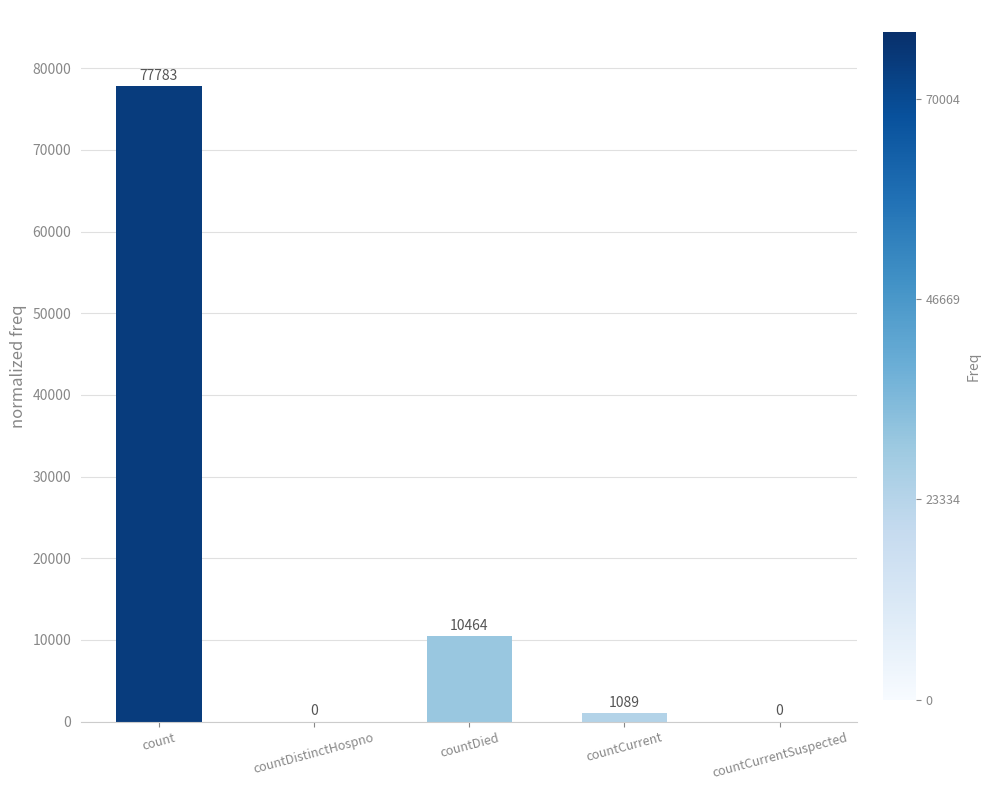

What is the change in value from countDied to countCurrent?

-9375